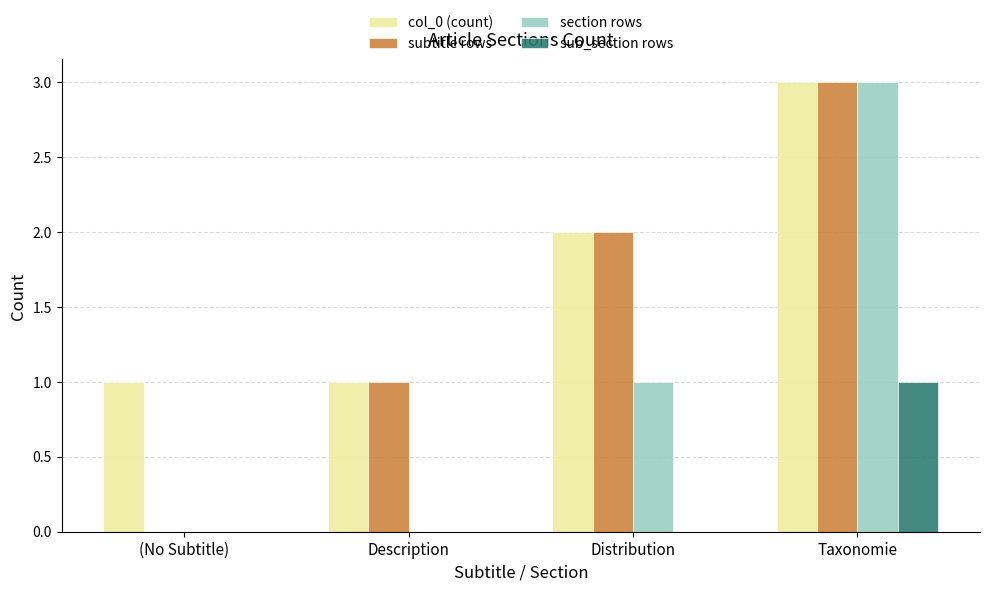

What is the maximum value shown in the chart?

3